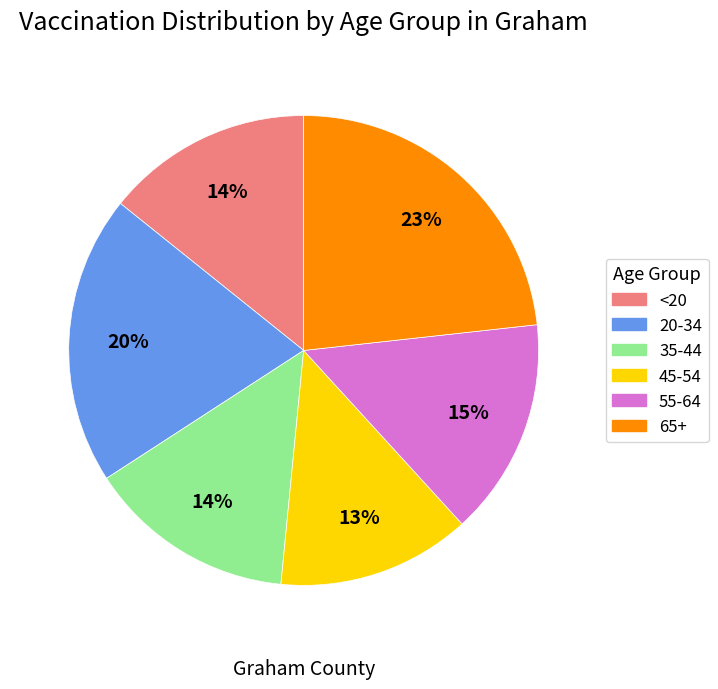

To the nearest percent, what is the average slice percentage?

17%